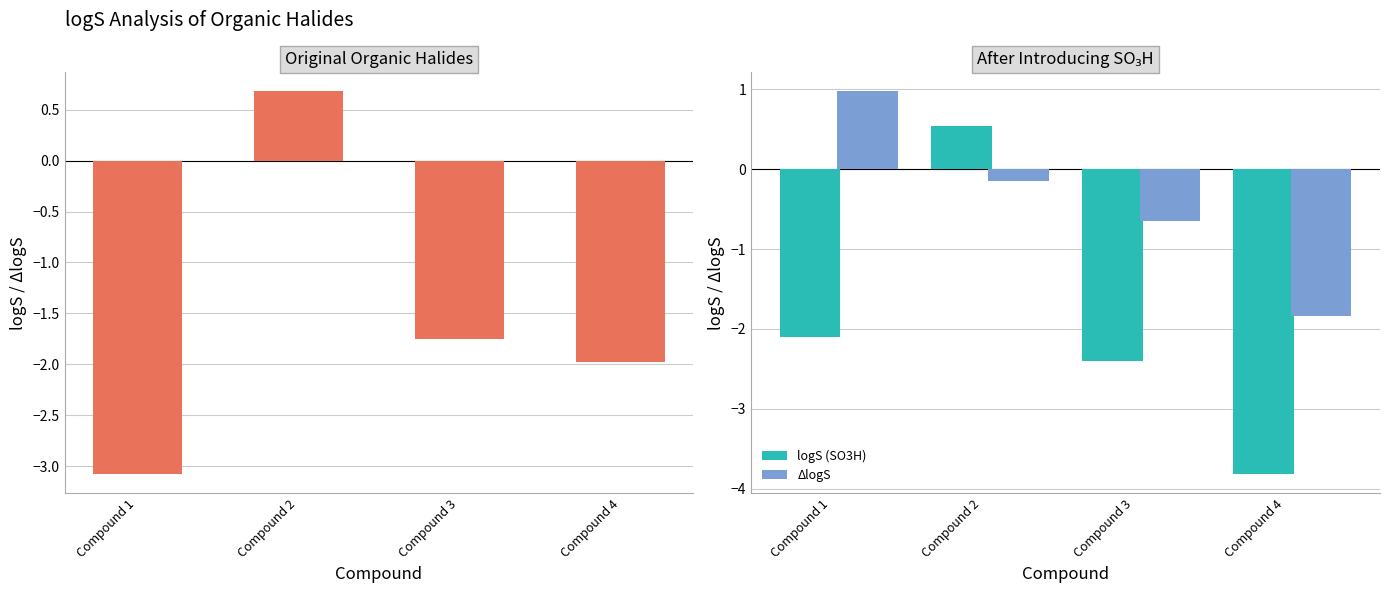

Rank the categories by ΔlogS value from lowest to highest.

Compound 4, Compound 3, Compound 2, Compound 1